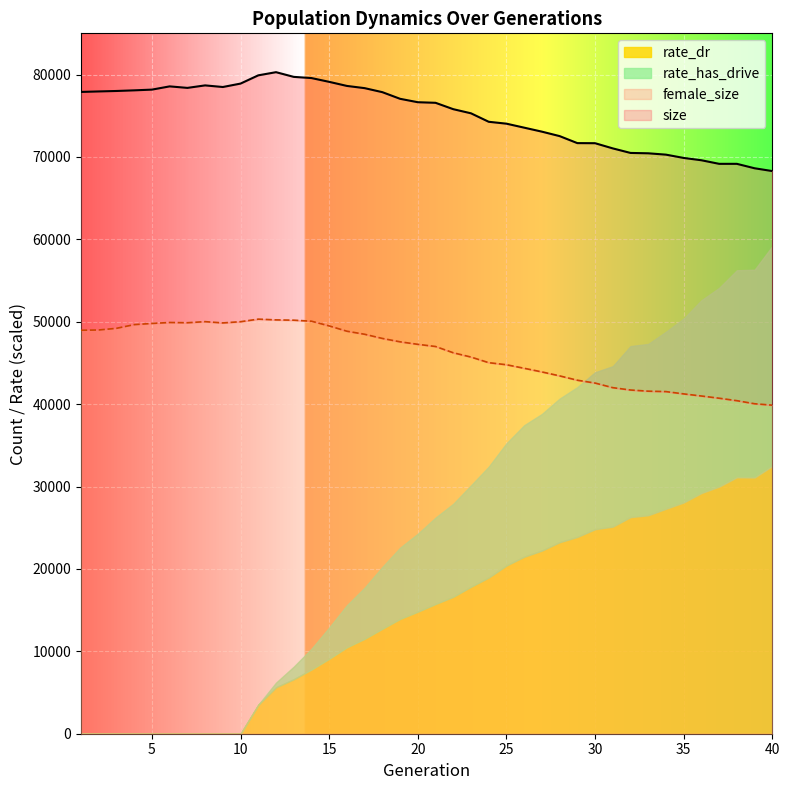

What is the minimum value for female_size?

39874